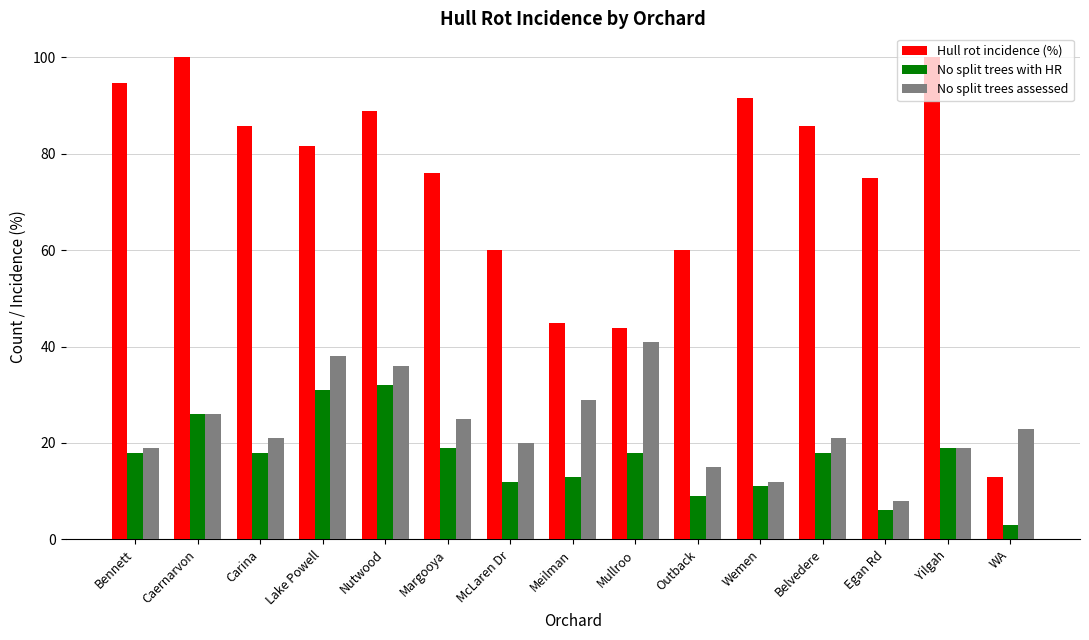

What is the difference between the highest and lowest values at Mullroo?

25.9